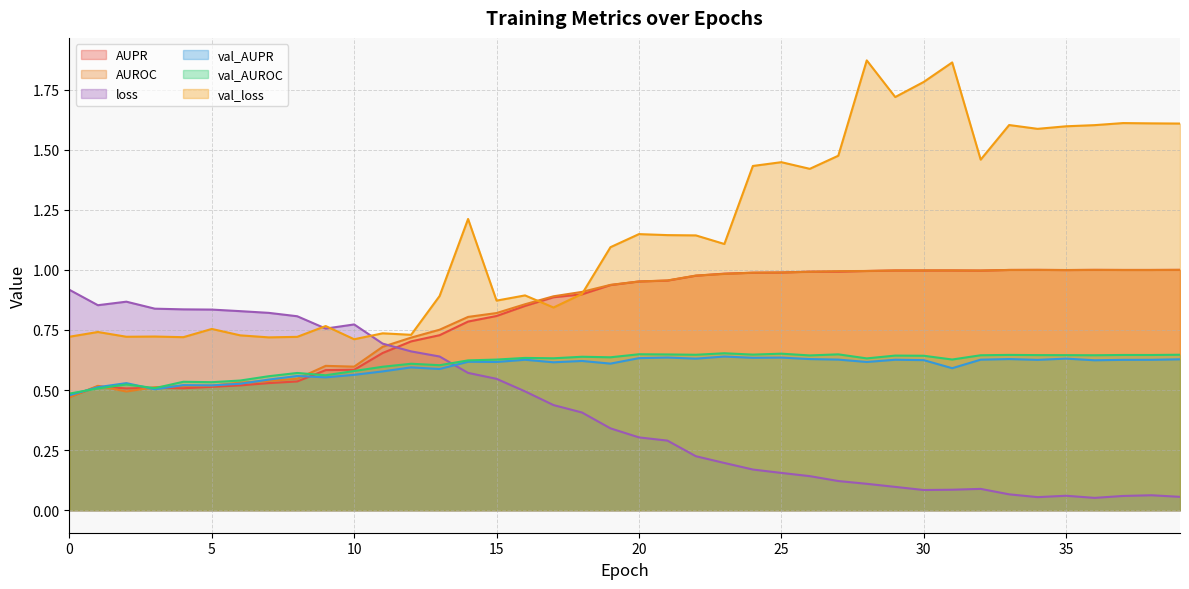

The loss series shows 0.1 at 39. True or false?

True